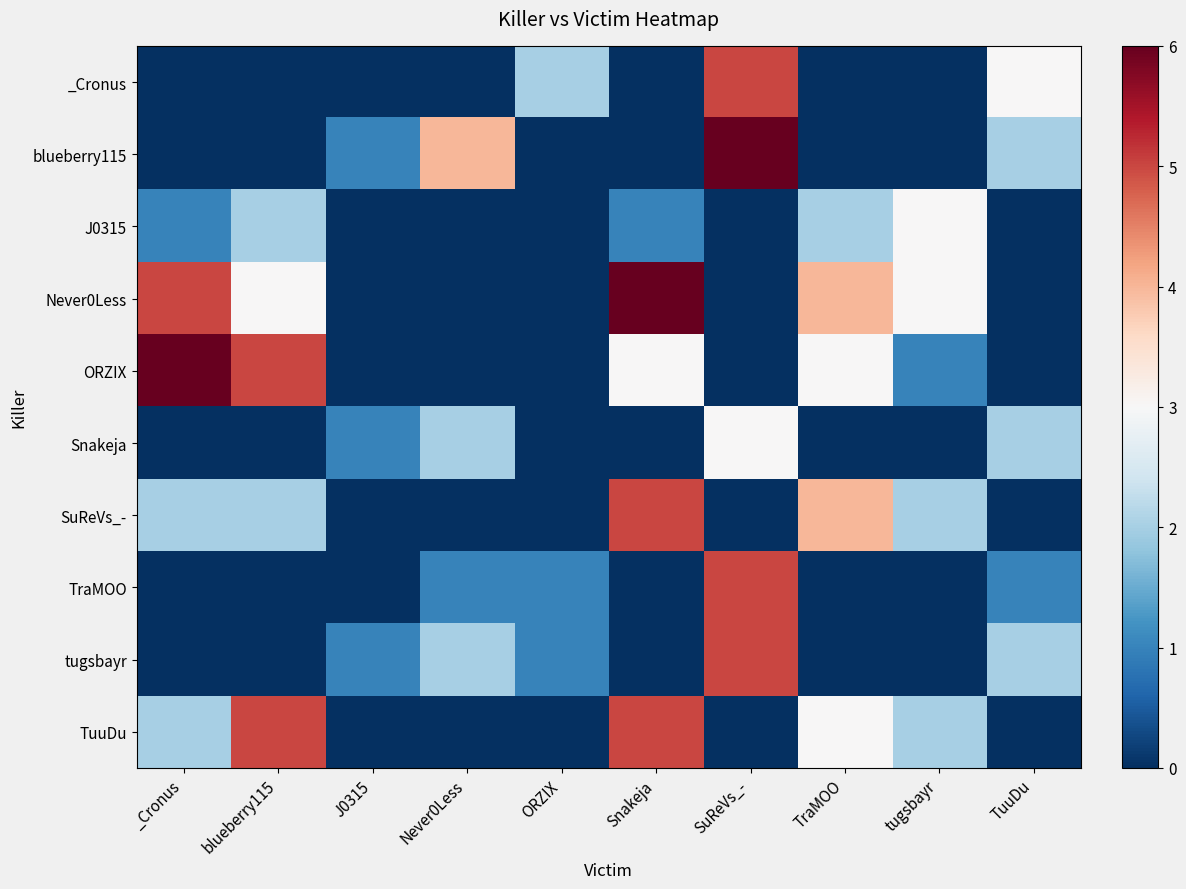

Reading right to left, list all the values displayed in this chart.

_Cronus: TuuDu=3	tugsbayr=0	TraMOO=0	SuReVs_-=5	Snakeja=0	ORZIX=2	Never0Less=0	J0315=0	blueberry115=0	_Cronus=0
blueberry115: TuuDu=2	tugsbayr=0	TraMOO=0	SuReVs_-=6	Snakeja=0	ORZIX=0	Never0Less=4	J0315=1	blueberry115=0	_Cronus=0
J0315: TuuDu=0	tugsbayr=3	TraMOO=2	SuReVs_-=0	Snakeja=1	ORZIX=0	Never0Less=0	J0315=0	blueberry115=2	_Cronus=1
Never0Less: TuuDu=0	tugsbayr=3	TraMOO=4	SuReVs_-=0	Snakeja=6	ORZIX=0	Never0Less=0	J0315=0	blueberry115=3	_Cronus=5
ORZIX: TuuDu=0	tugsbayr=1	TraMOO=3	SuReVs_-=0	Snakeja=3	ORZIX=0	Never0Less=0	J0315=0	blueberry115=5	_Cronus=6
Snakeja: TuuDu=2	tugsbayr=0	TraMOO=0	SuReVs_-=3	Snakeja=0	ORZIX=0	Never0Less=2	J0315=1	blueberry115=0	_Cronus=0
SuReVs_-: TuuDu=0	tugsbayr=2	TraMOO=4	SuReVs_-=0	Snakeja=5	ORZIX=0	Never0Less=0	J0315=0	blueberry115=2	_Cronus=2
TraMOO: TuuDu=1	tugsbayr=0	TraMOO=0	SuReVs_-=5	Snakeja=0	ORZIX=1	Never0Less=1	J0315=0	blueberry115=0	_Cronus=0
tugsbayr: TuuDu=2	tugsbayr=0	TraMOO=0	SuReVs_-=5	Snakeja=0	ORZIX=1	Never0Less=2	J0315=1	blueberry115=0	_Cronus=0
TuuDu: TuuDu=0	tugsbayr=2	TraMOO=3	SuReVs_-=0	Snakeja=5	ORZIX=0	Never0Less=0	J0315=0	blueberry115=5	_Cronus=2